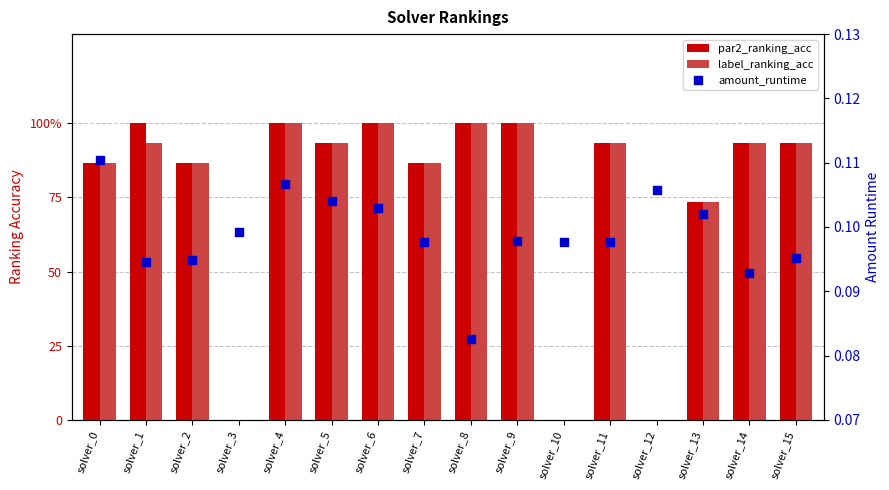

Is the value of amount_runtime at solver_1 greater than the value of label_ranking_acc at solver_10?

Yes